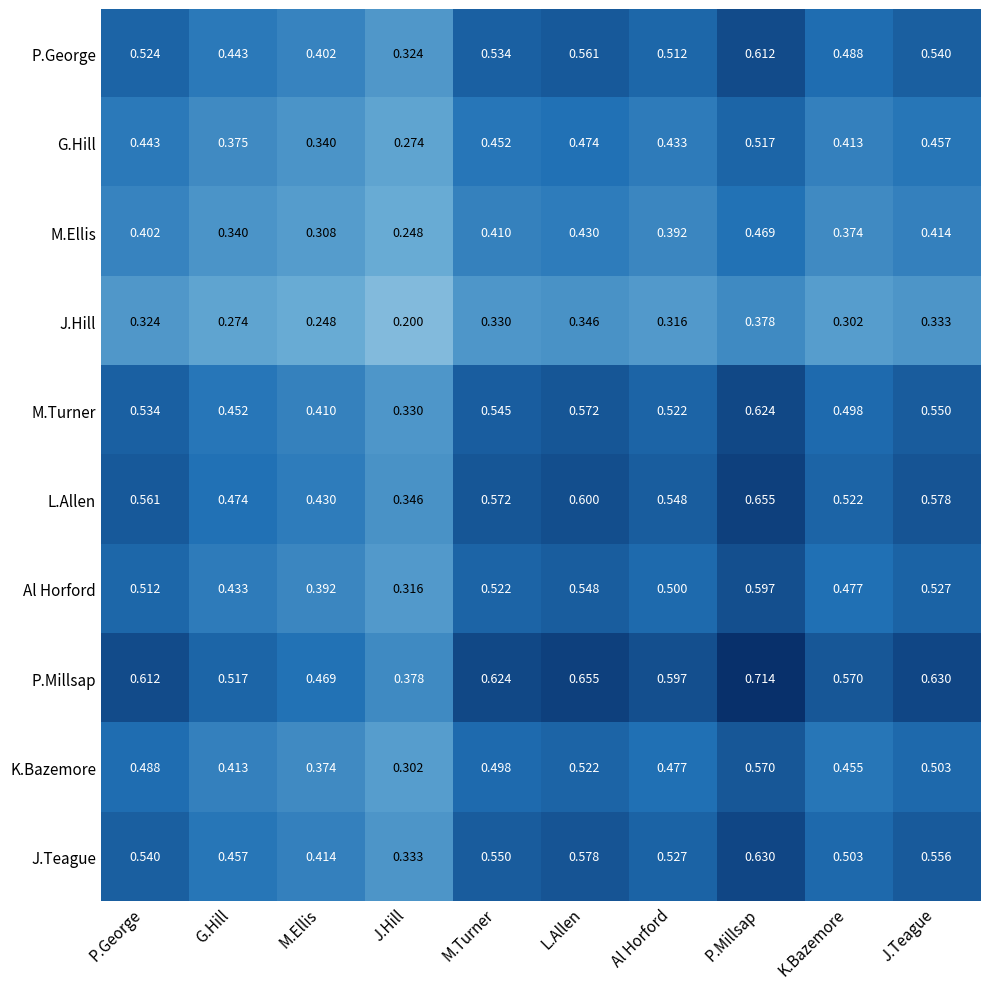

At which category is the sum across all series the highest?

P.Millsap